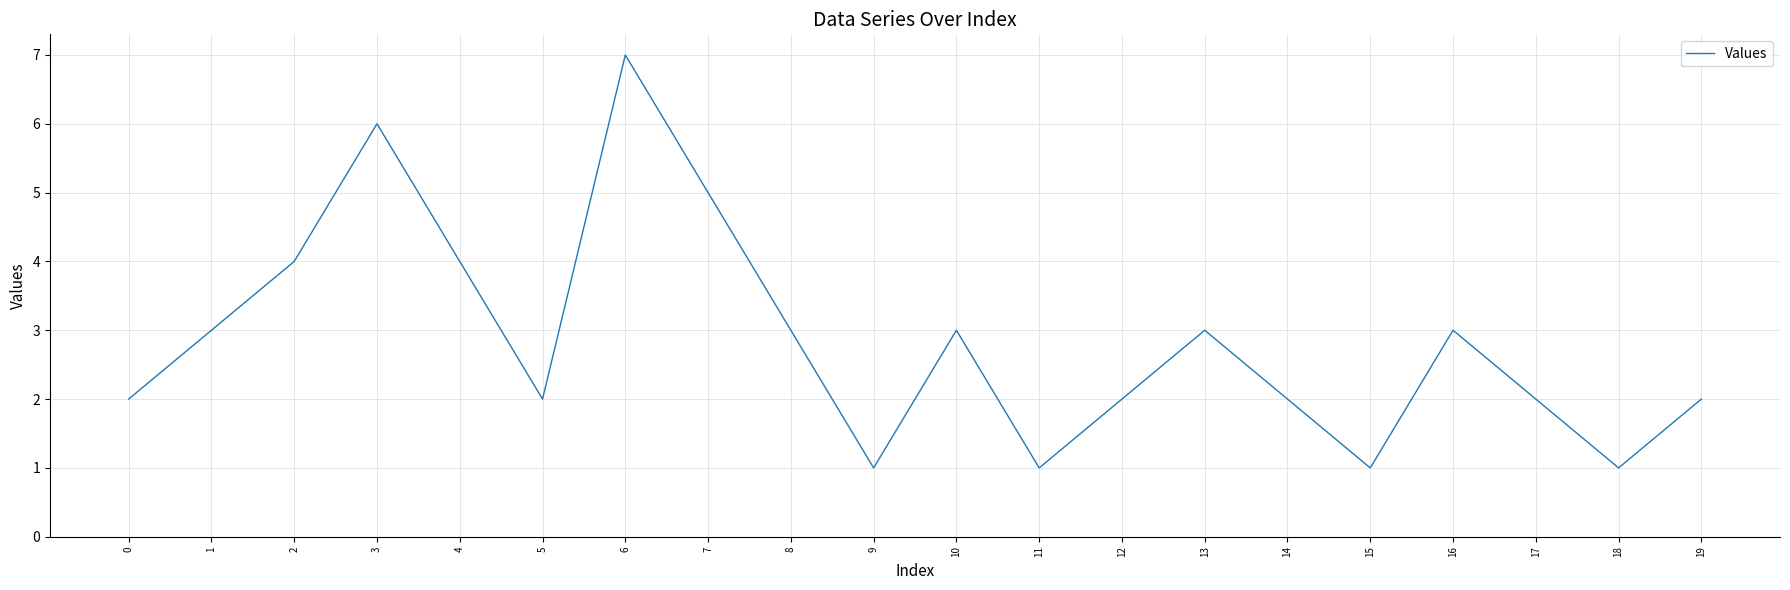

Which label corresponds to the largest value in the chart?

6